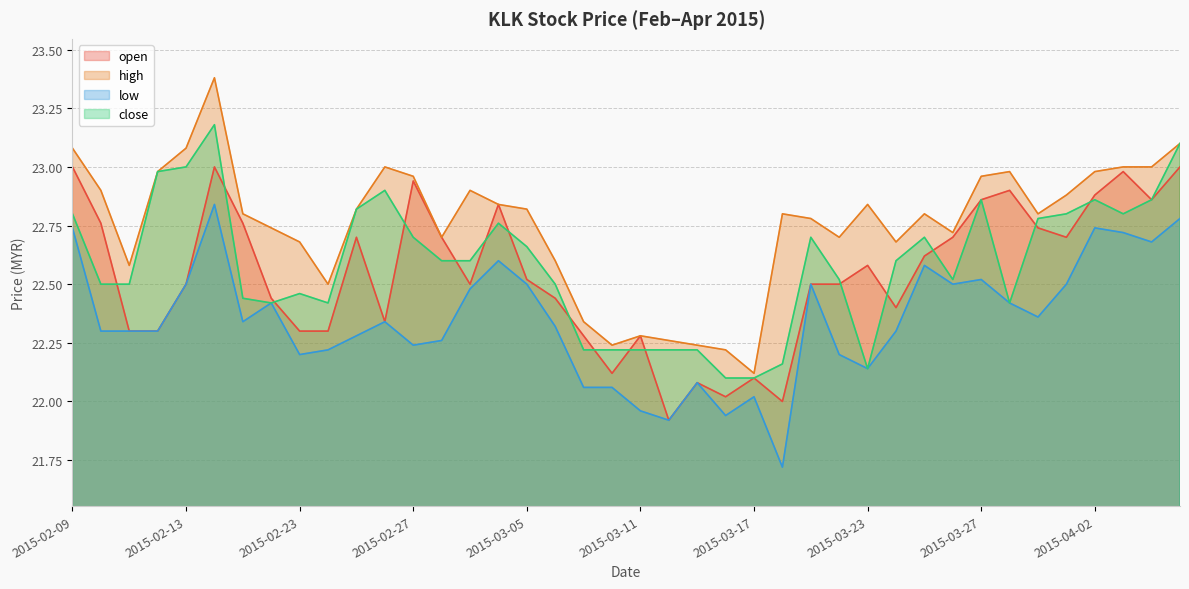

Which category has the highest value across all series?

2015-02-16